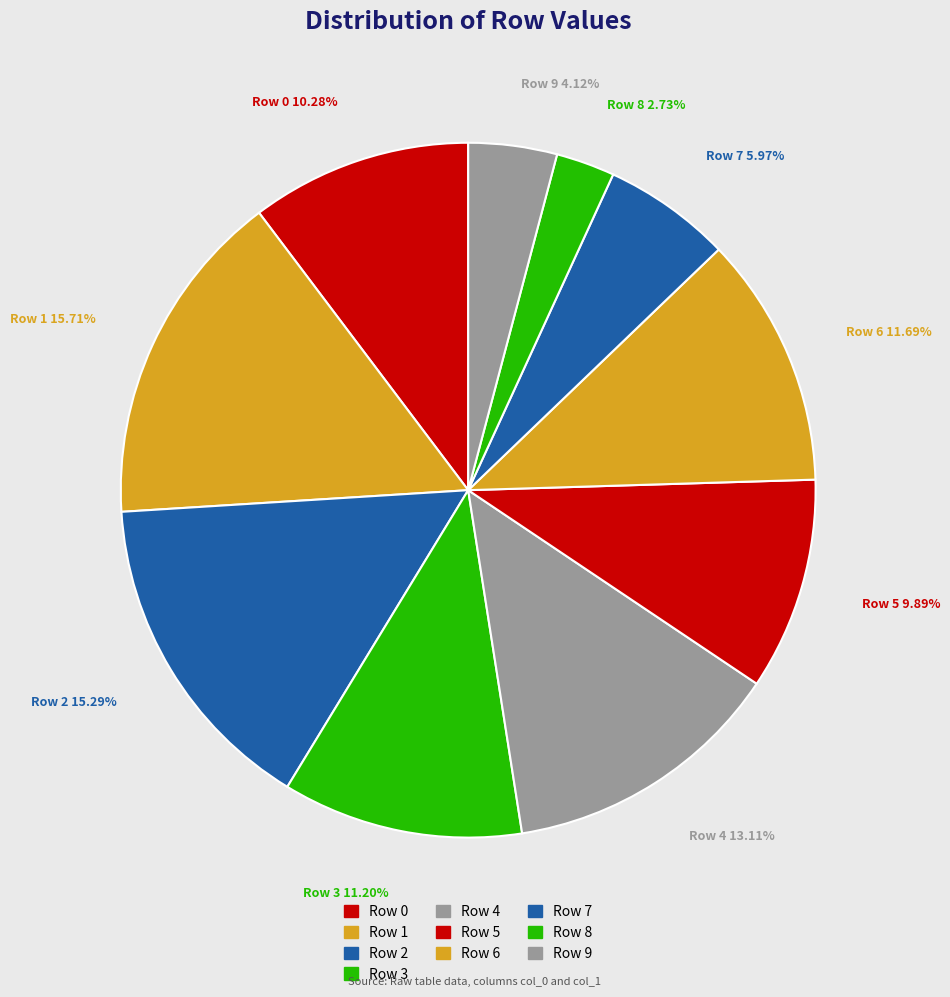

How many segments does this pie chart have?

10